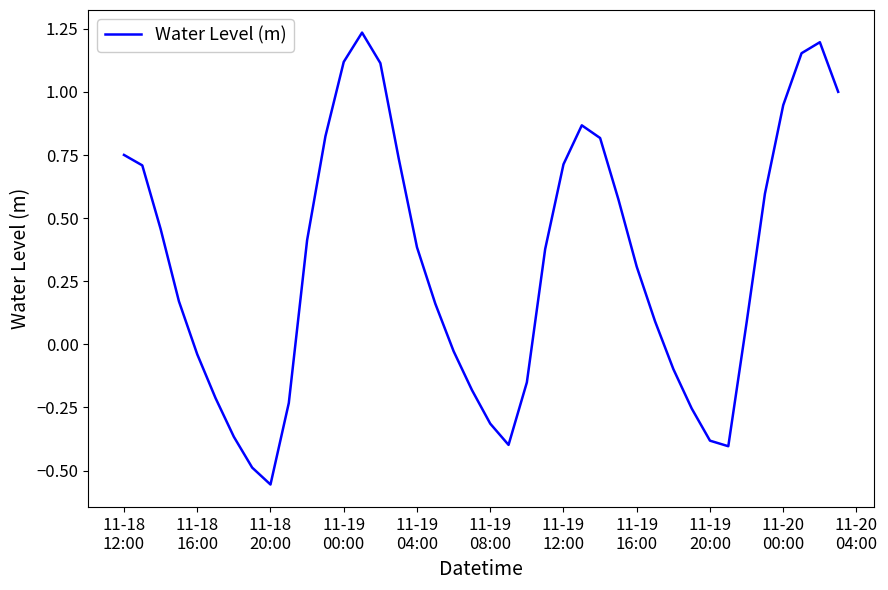

What is the difference between the maximum and minimum values?

1.8